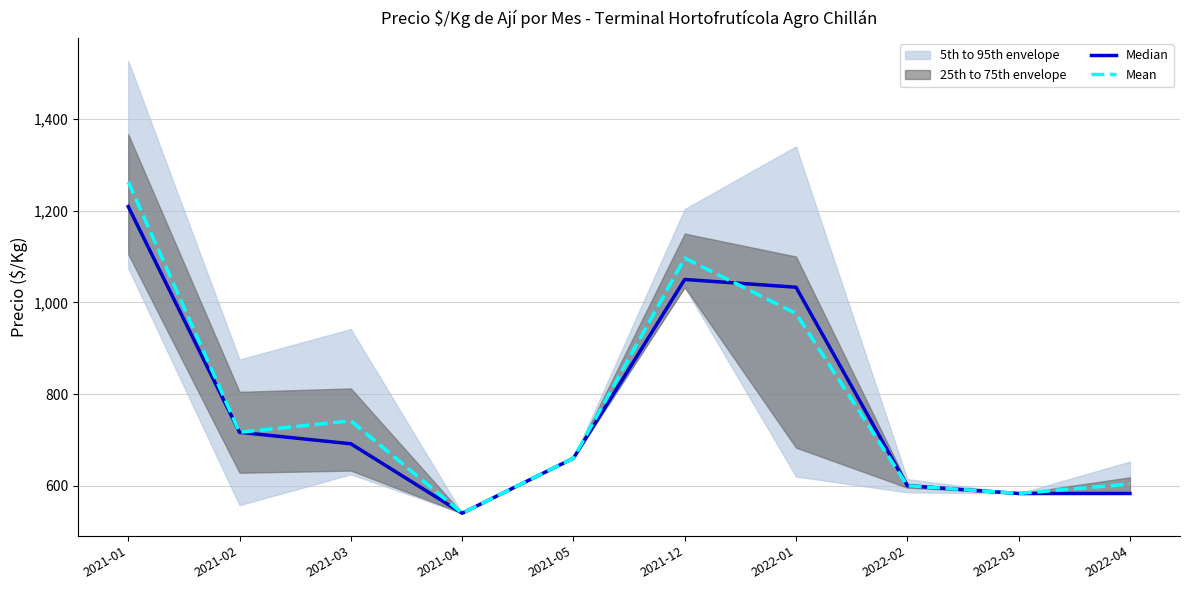

The value of Mean at 2022-03 is 583.0. True or false?

True